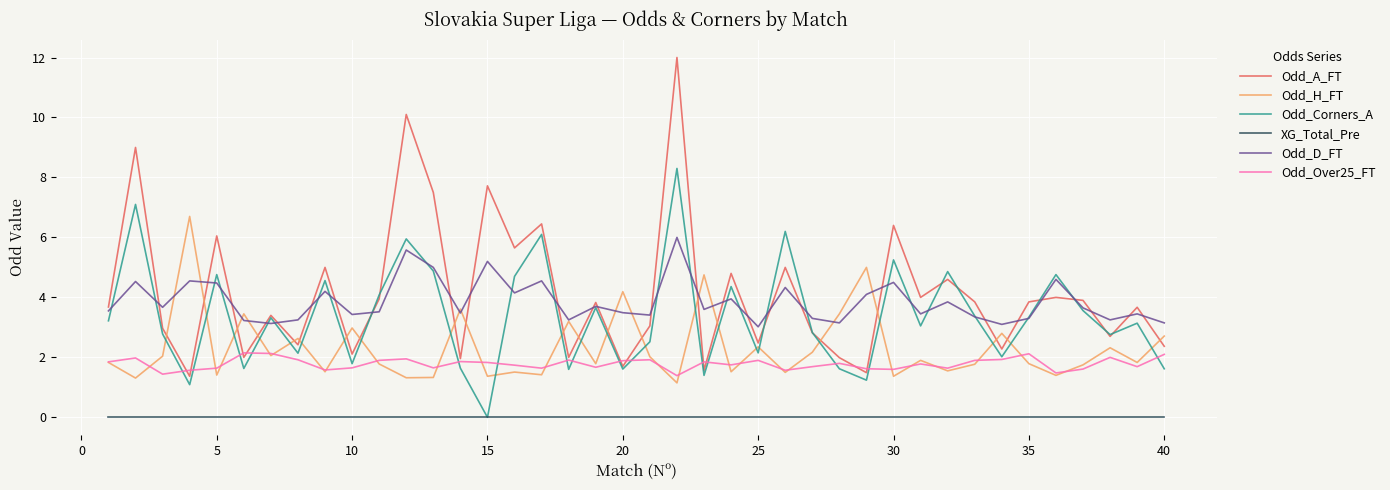

True or false: Odd_A_FT has more than 1 interior local peaks.

True